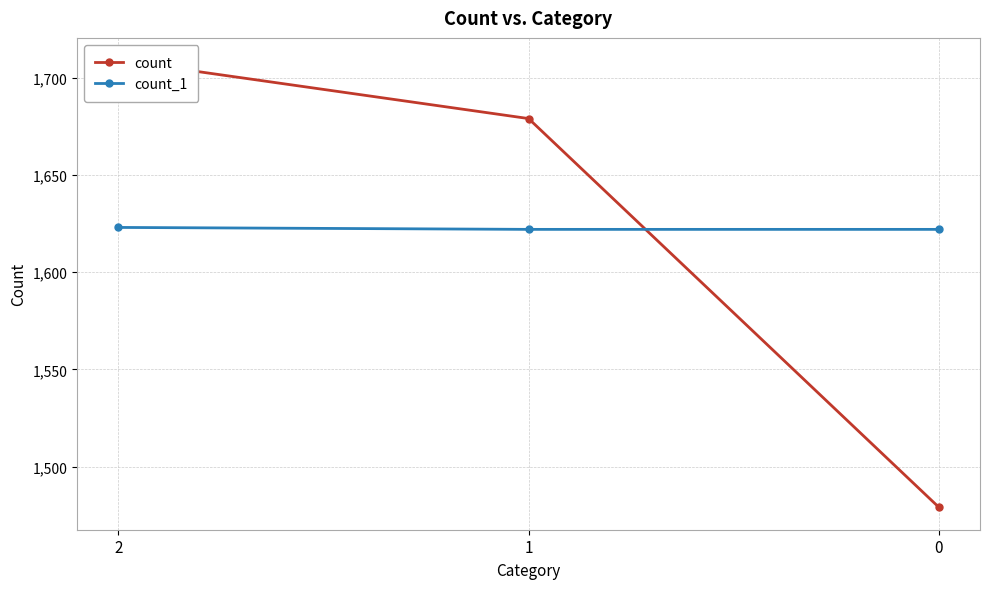

List the series in order of their peak value, highest first.

count, count_1